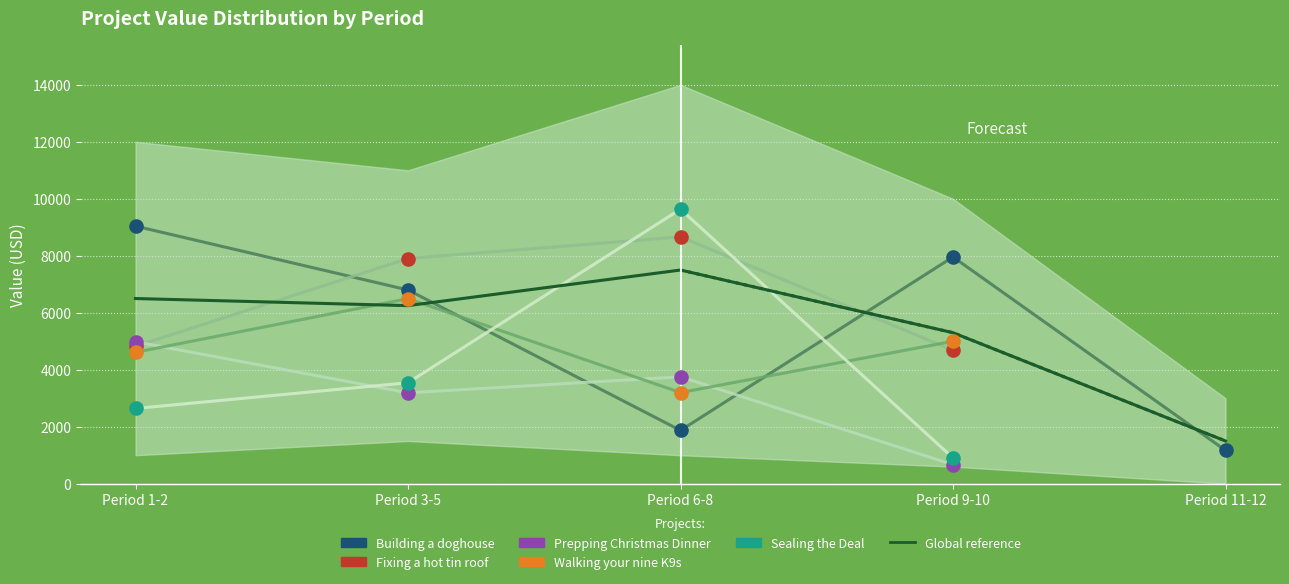

Is the value of Building a doghouse at Period 9-10 greater than the value of Sealing the Deal at Period 1-2?

Yes